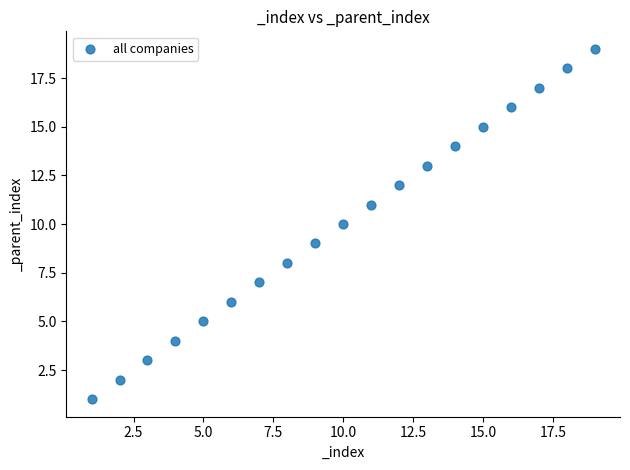

What is the range of X values (max minus min)?

18